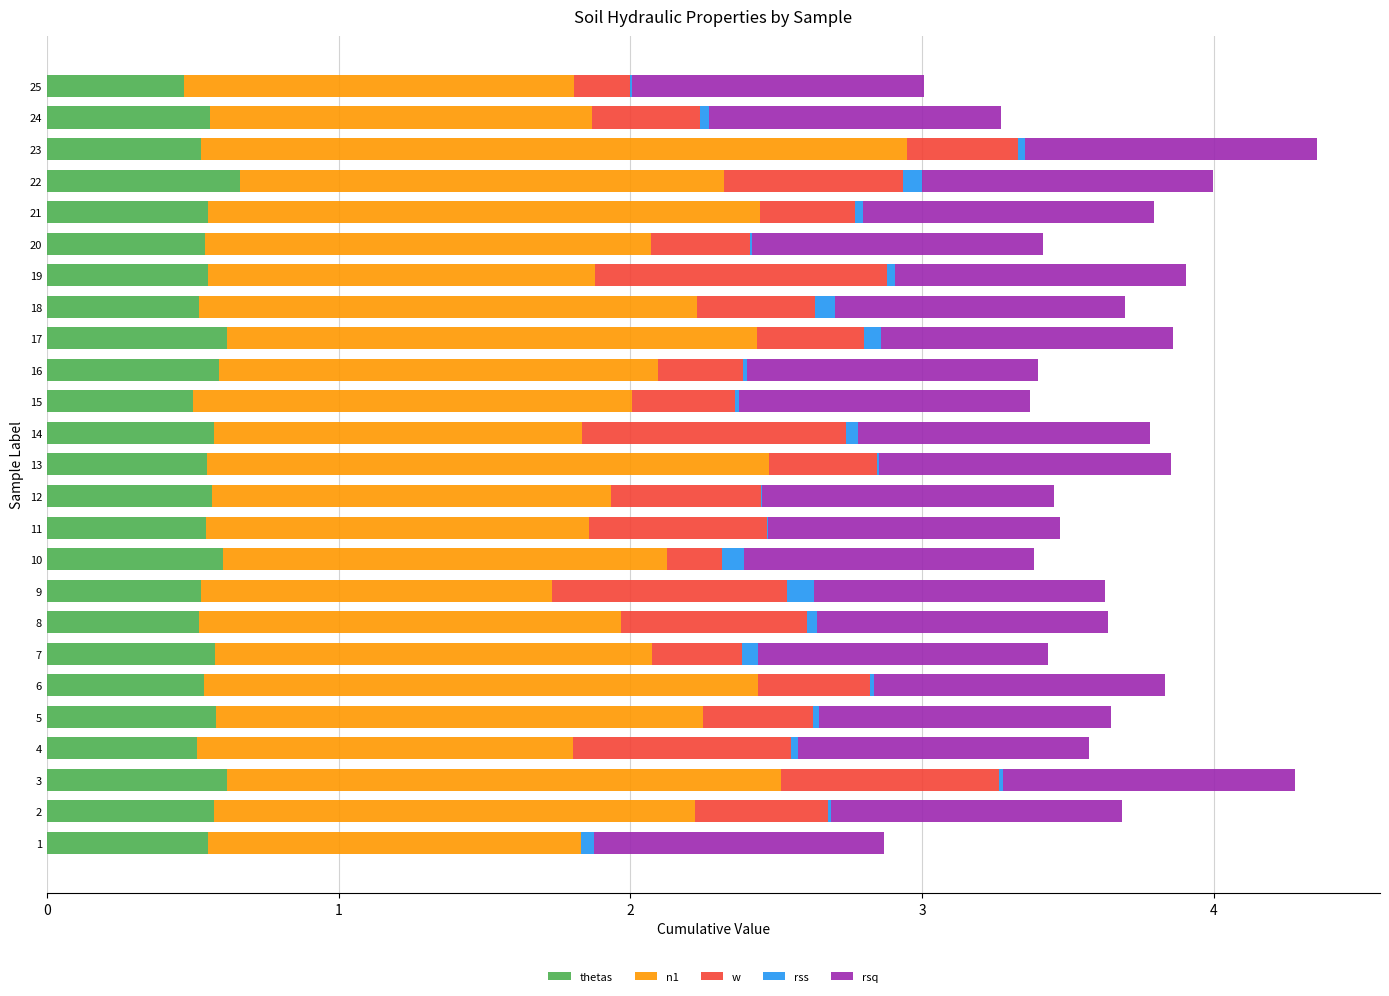

Is it true that thetas equals 0.8 at 4?

False